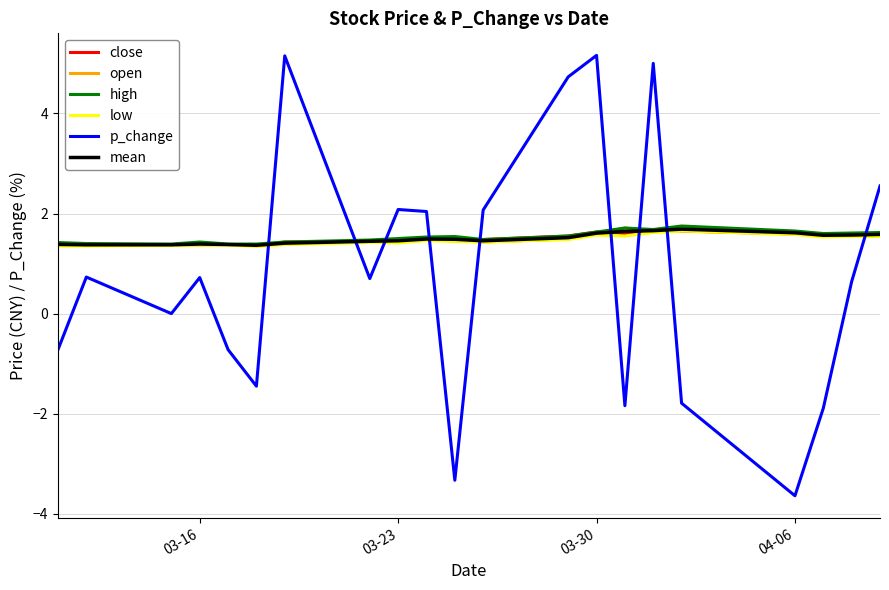

What is the minimum value shown in the chart?

-3.6